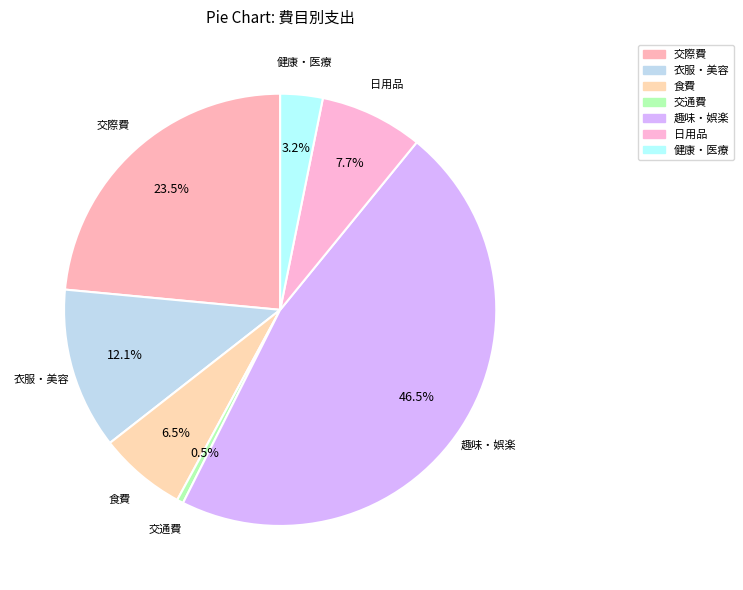

Which has a higher value, 趣味・娯楽 or 衣服・美容?

趣味・娯楽